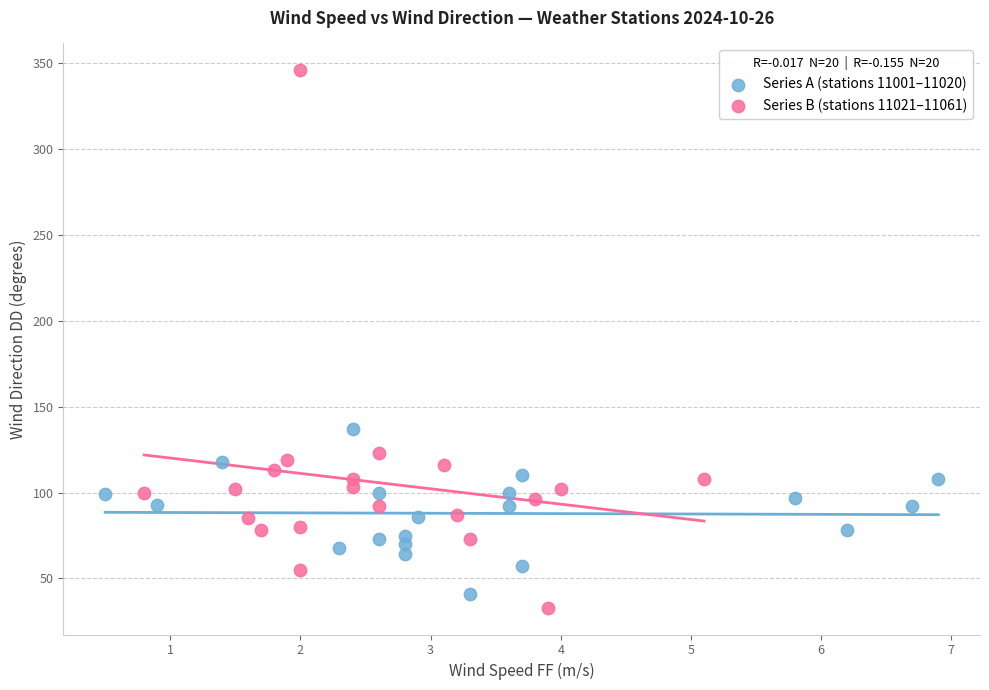

Which series contains the highest Y value?

Series B (stations 11021–11061)